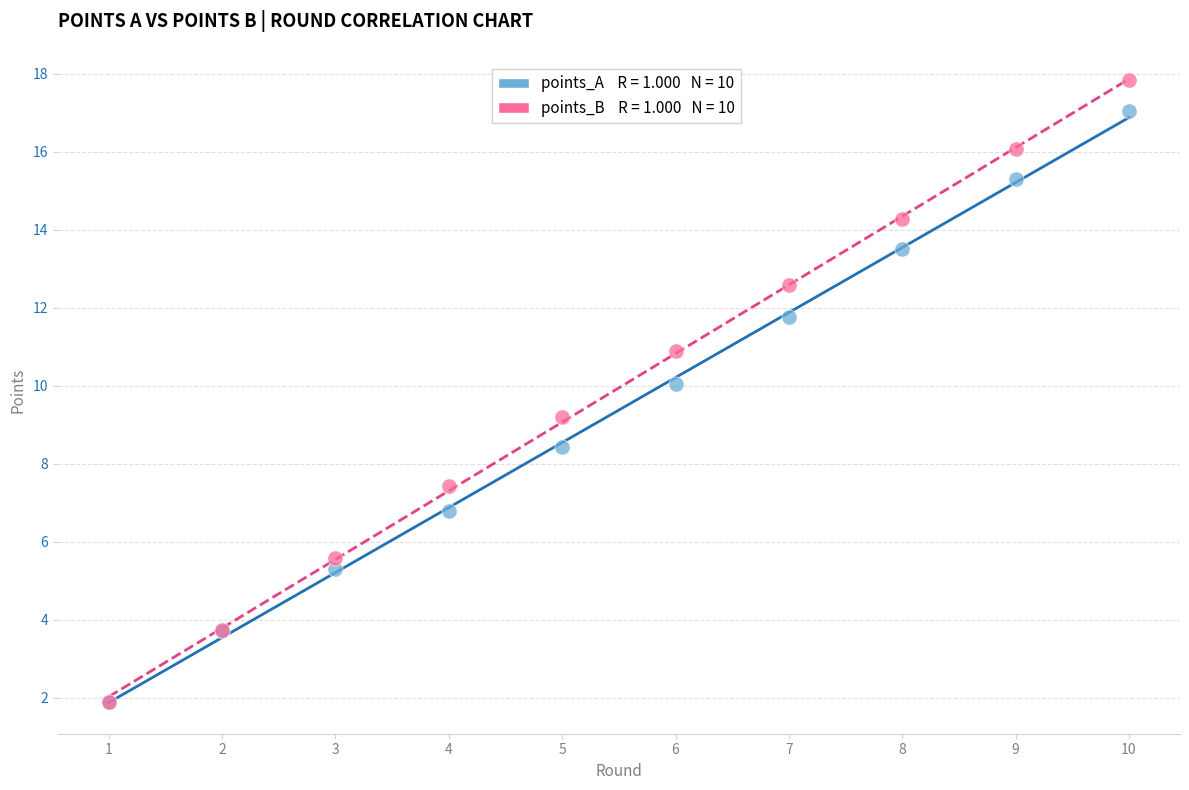

Across all series, what Y value is closest to 9?

9.2